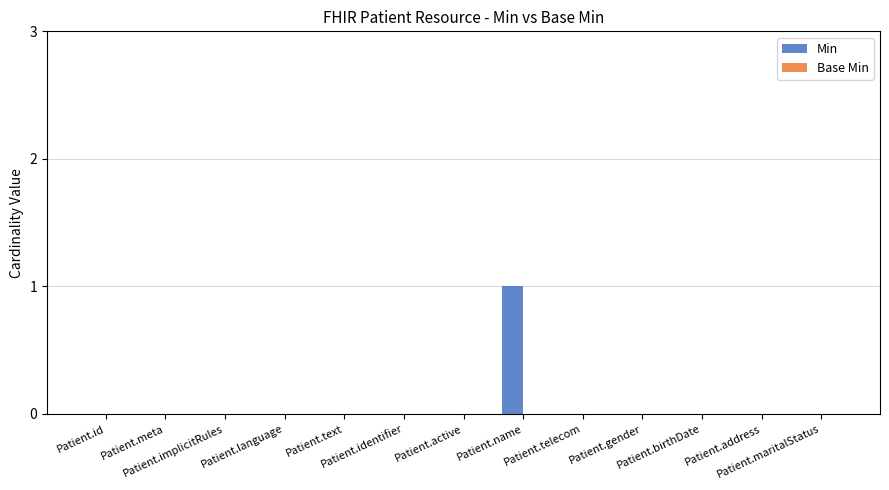

Are the bars grouped side by side (vs. stacked)?

No